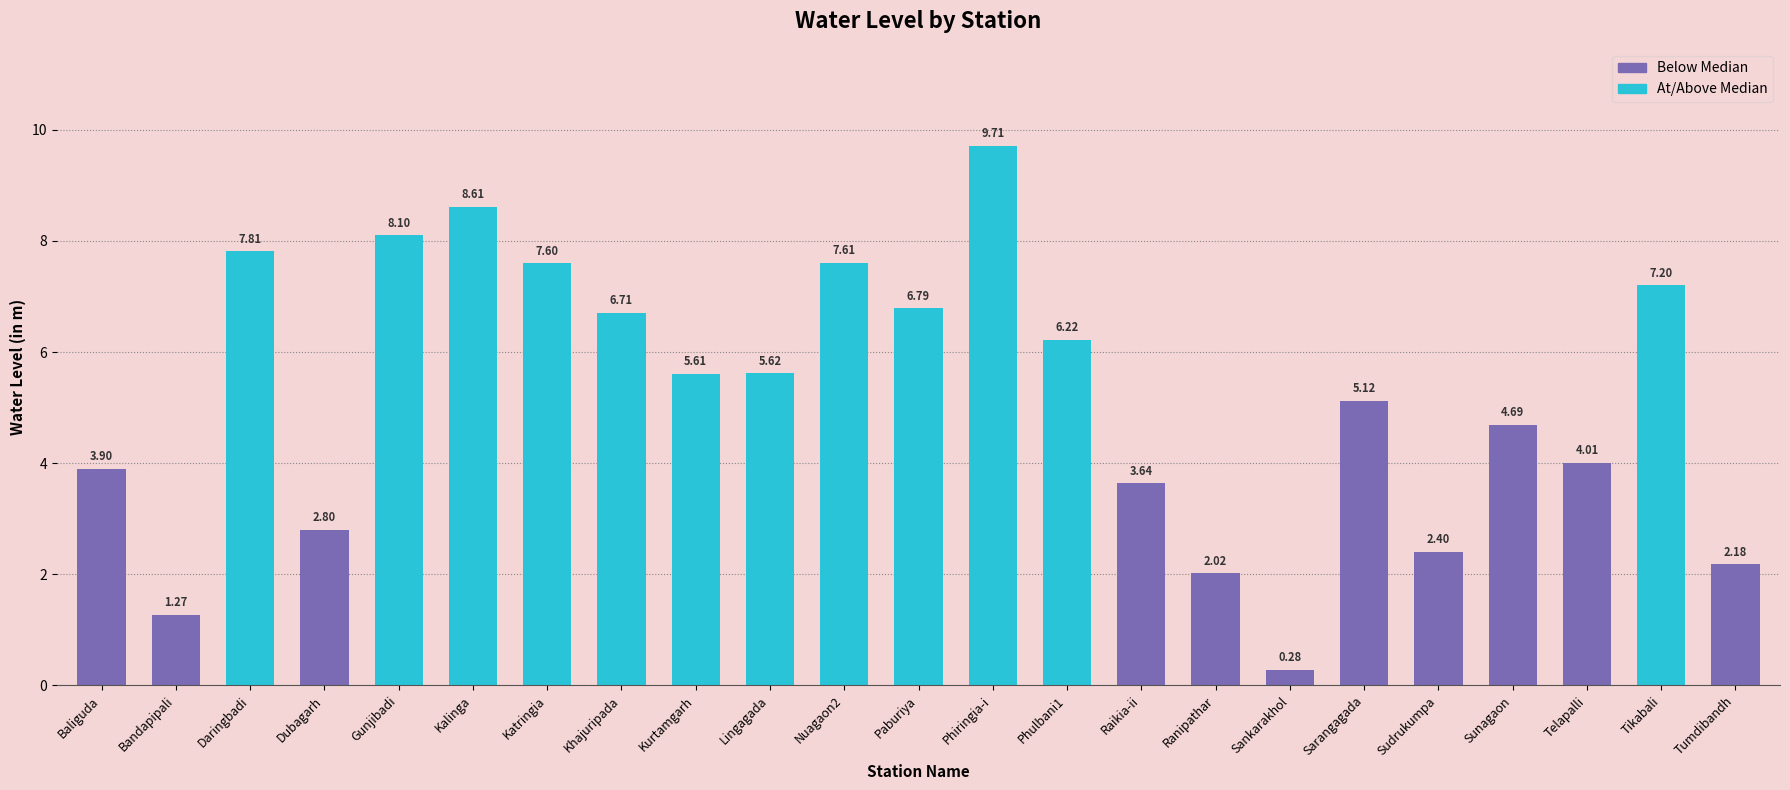

The chart shows a value of 1.8 at Baliguda. True or false?

False